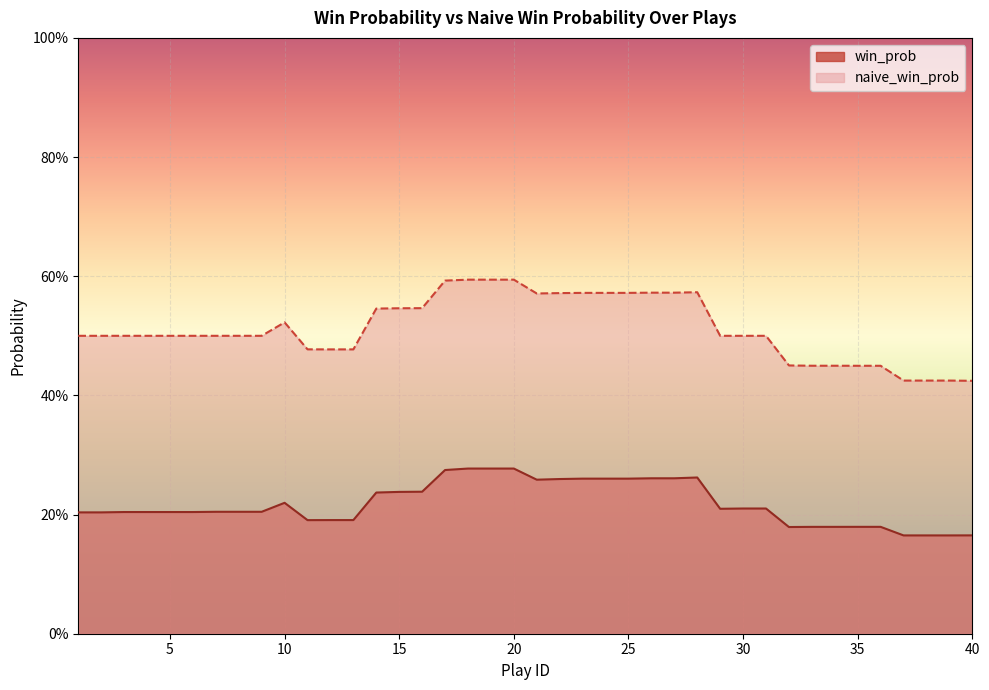

True or false: win_prob has more than 1 interior local peaks.

True